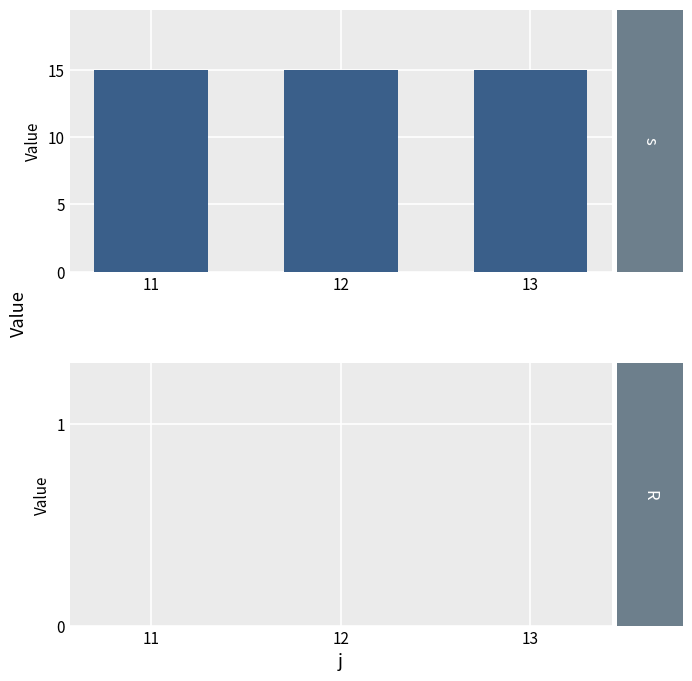

Which series changed the most between 12 and 13?

s